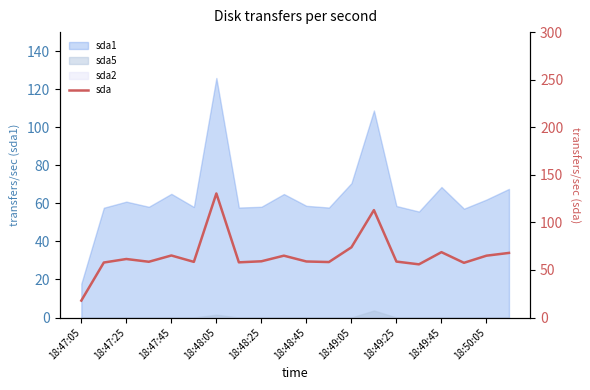

How many data points are above 59?

10